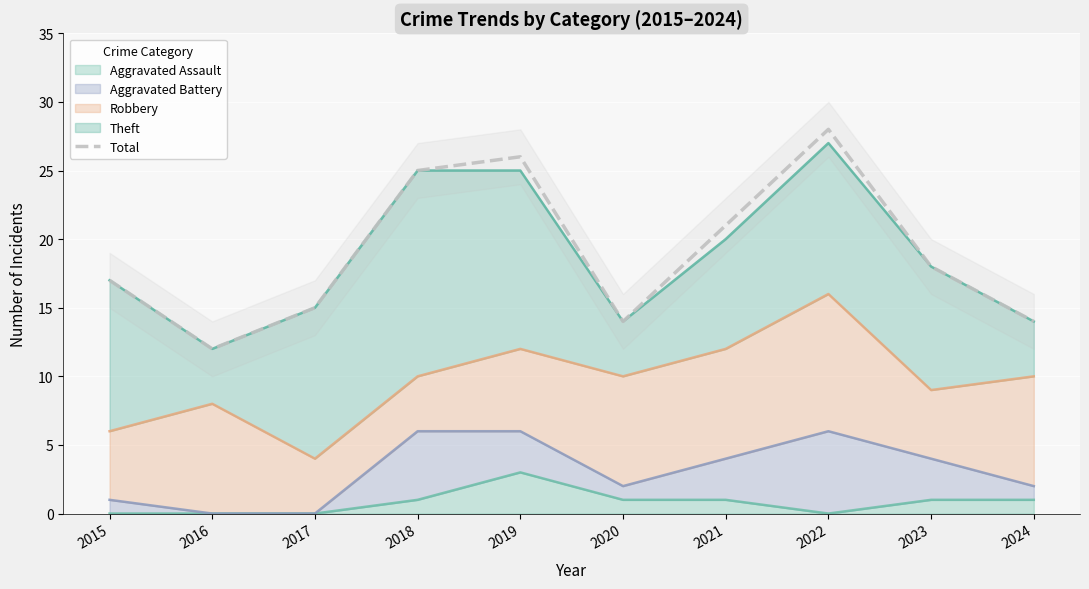

At which label is the value closest to 20?

2021